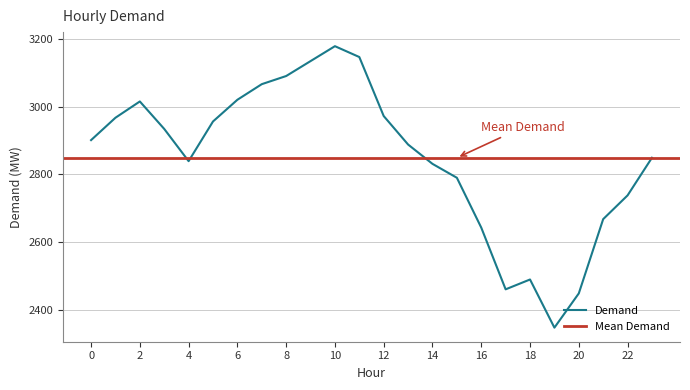

The value at 17 is 768. True or false?

False